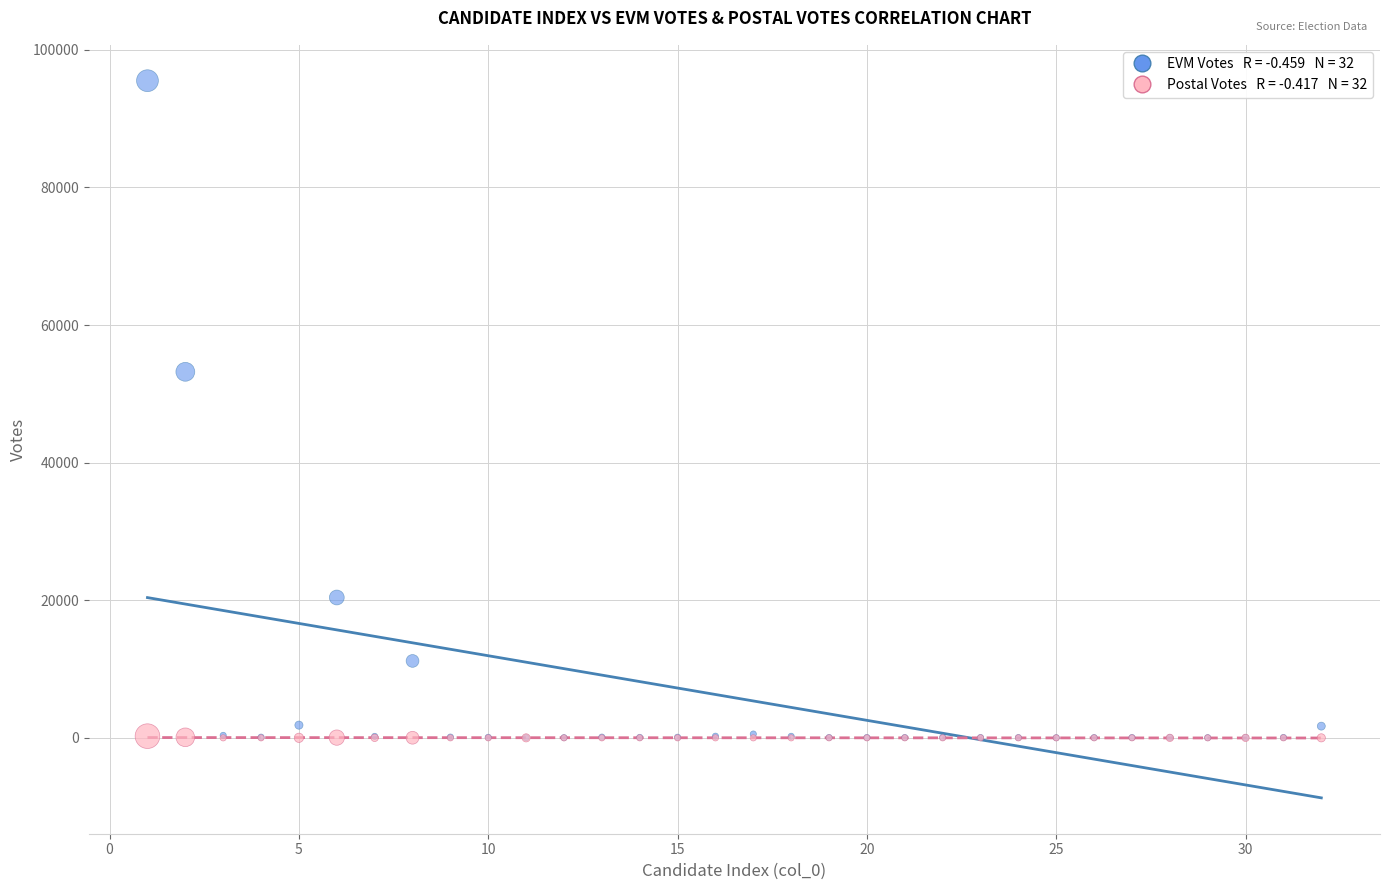

Across all series, what Y value is closest to 47758?

53204